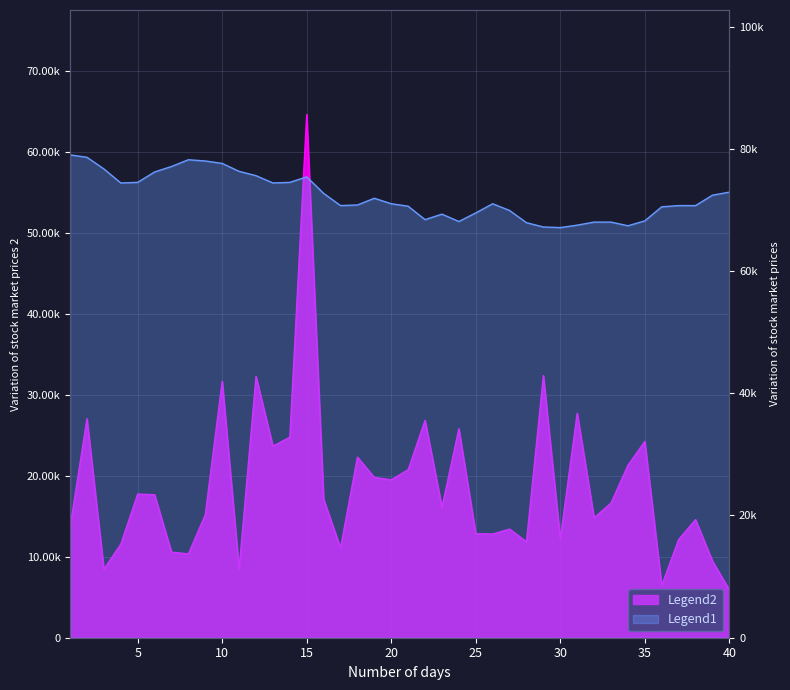

In Close, how many points are lower than both neighbors (excluding endpoints)?

7